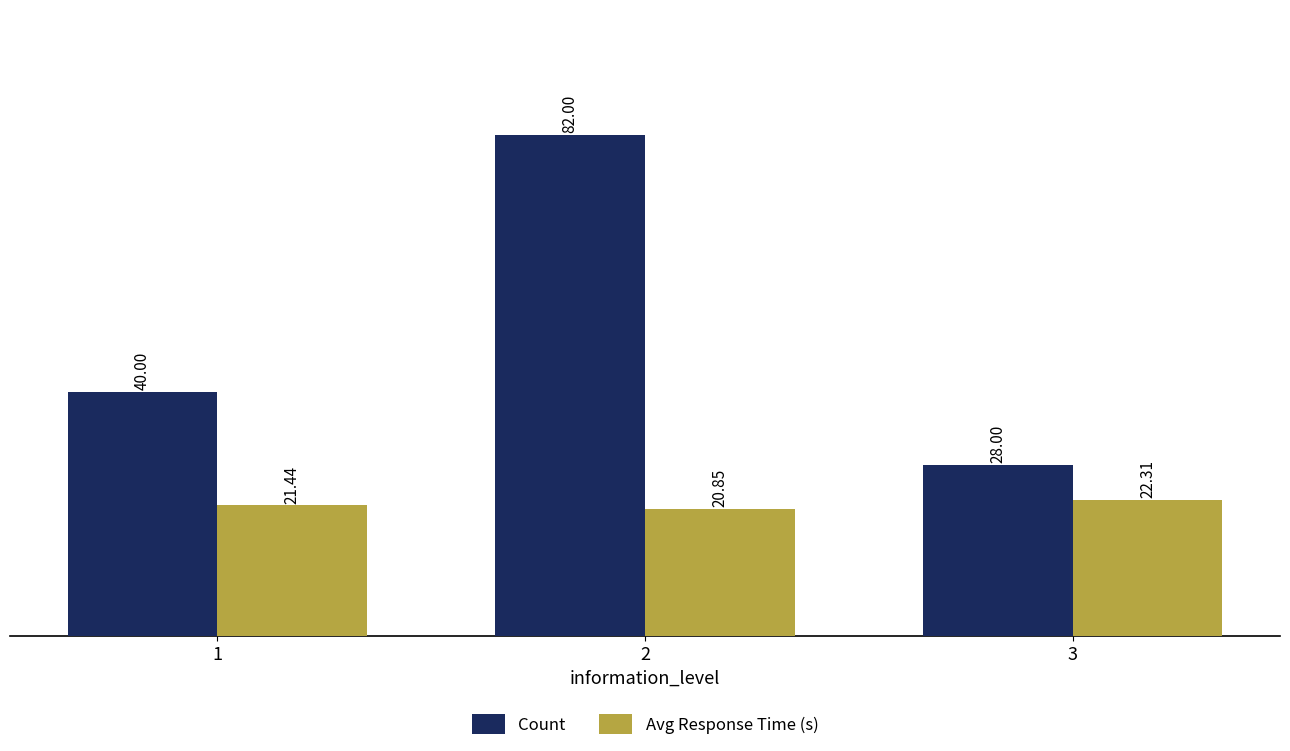

Rank the series at 3 from lowest to highest value.

Avg Response Time (s), Count